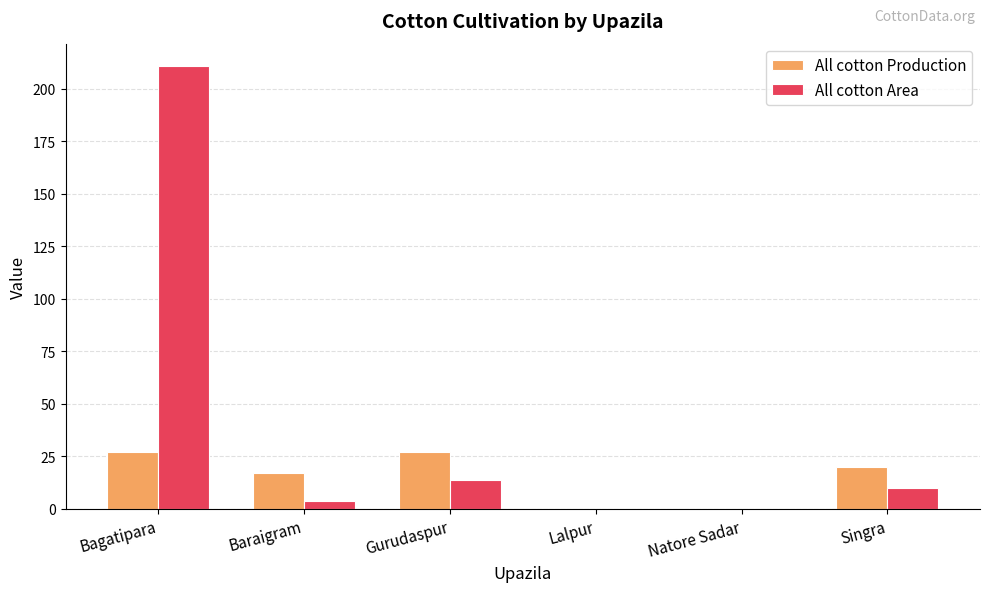

True or false: All cotton Area has a value of 14 at Gurudaspur.

True